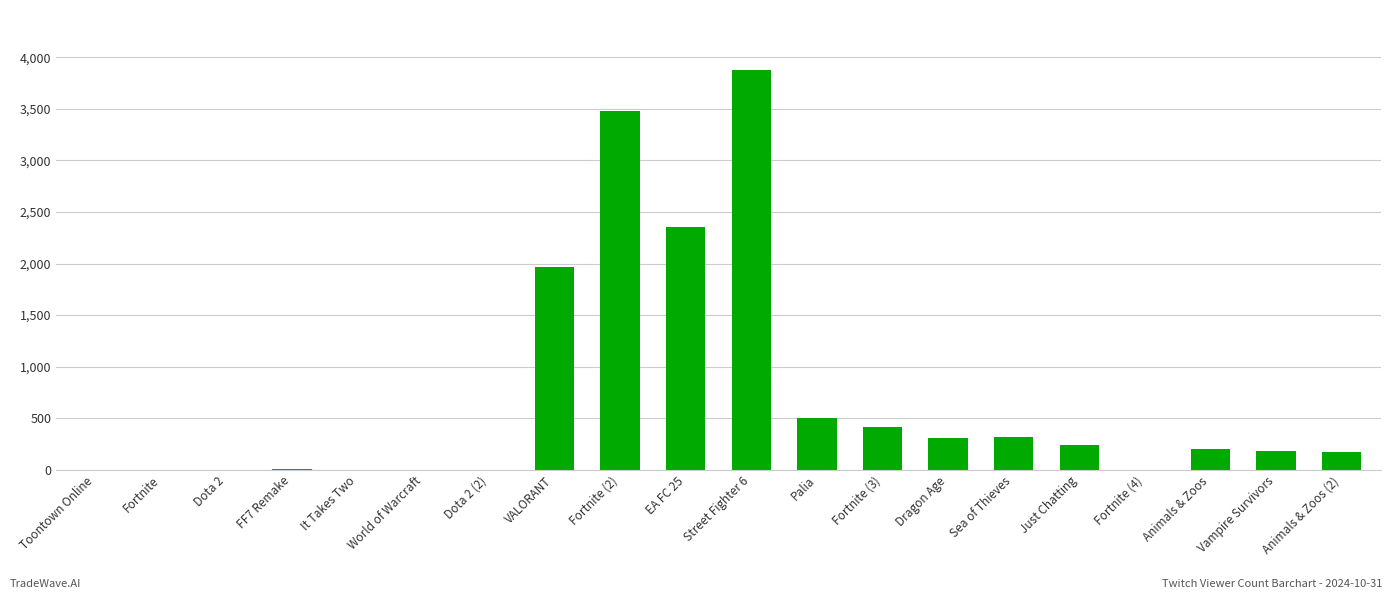

Are the bars grouped side by side (vs. stacked)?

No